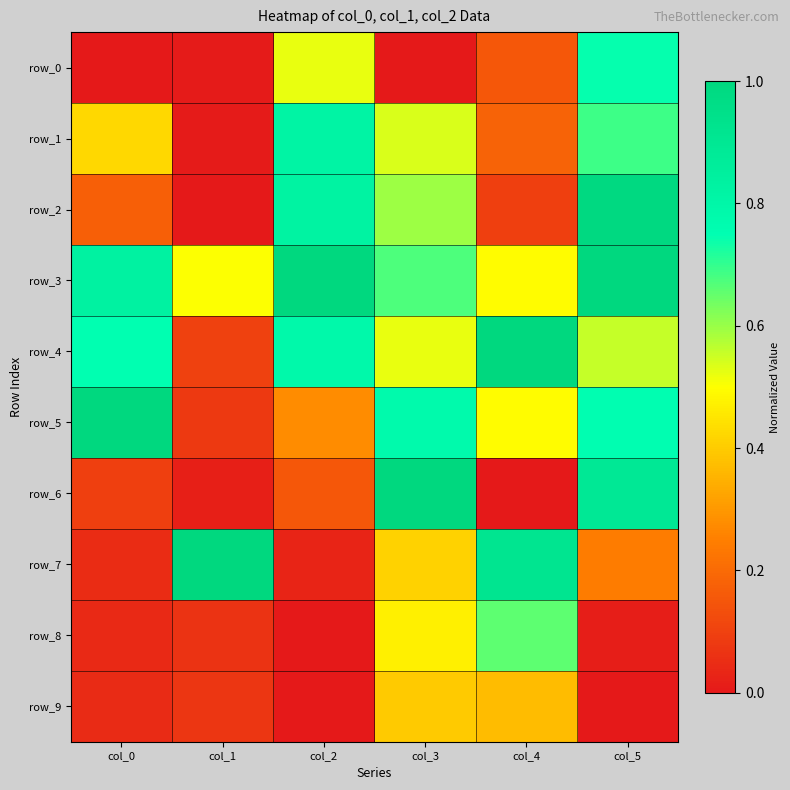

Is it true that row_7 equals 0.0 at col_0?

True